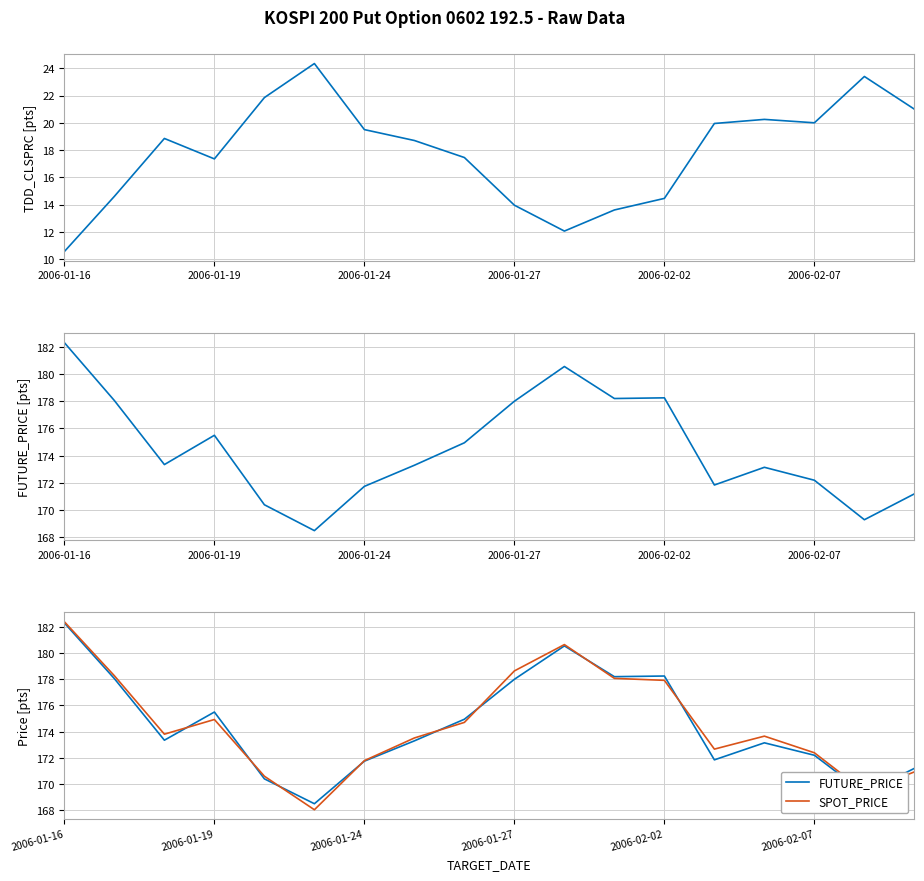

What is the difference between the maximum and minimum values in the TDD_CLSPRC series?

13.8